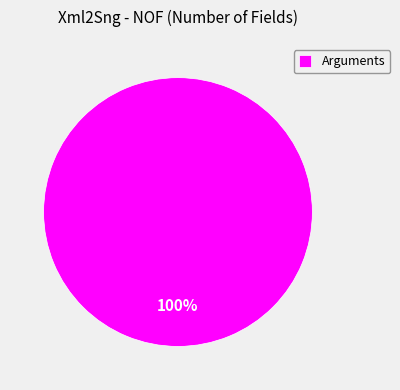

The Arguments slice represents 100% of the pie. True or false?

True